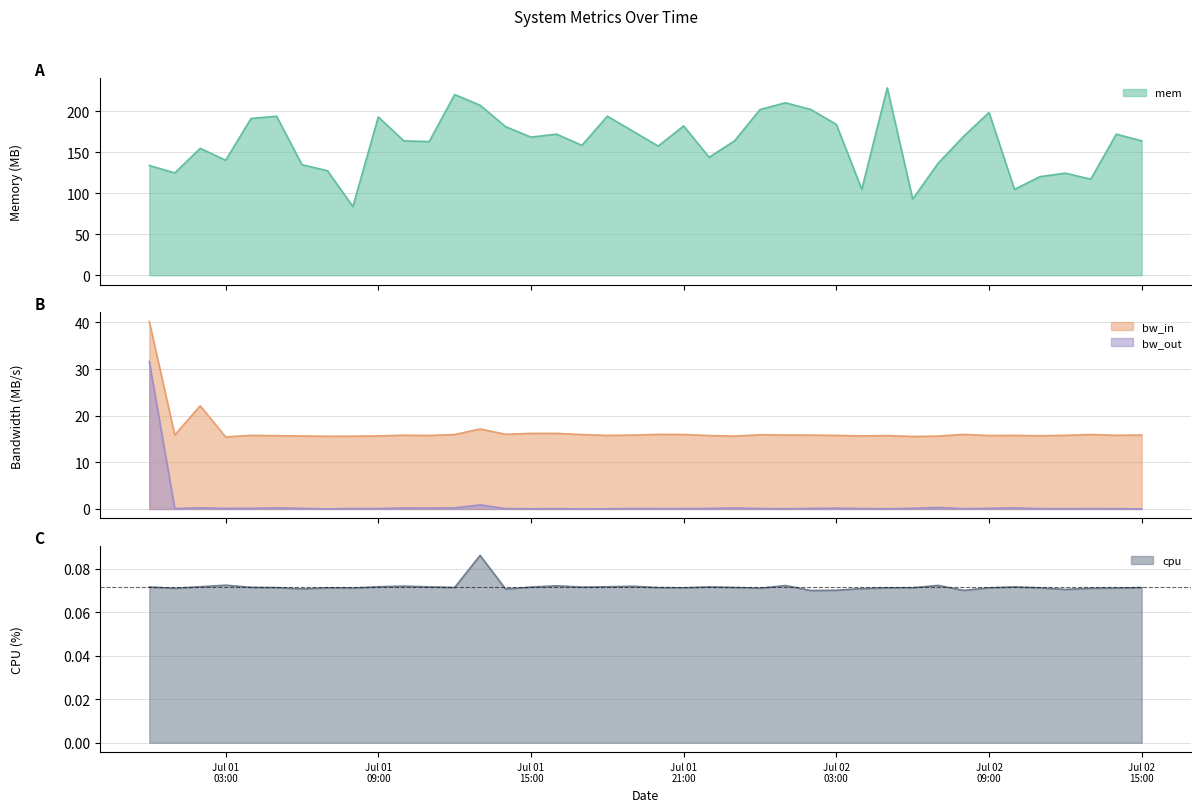

True or false: bw_out and bw_in cross at least once.

False